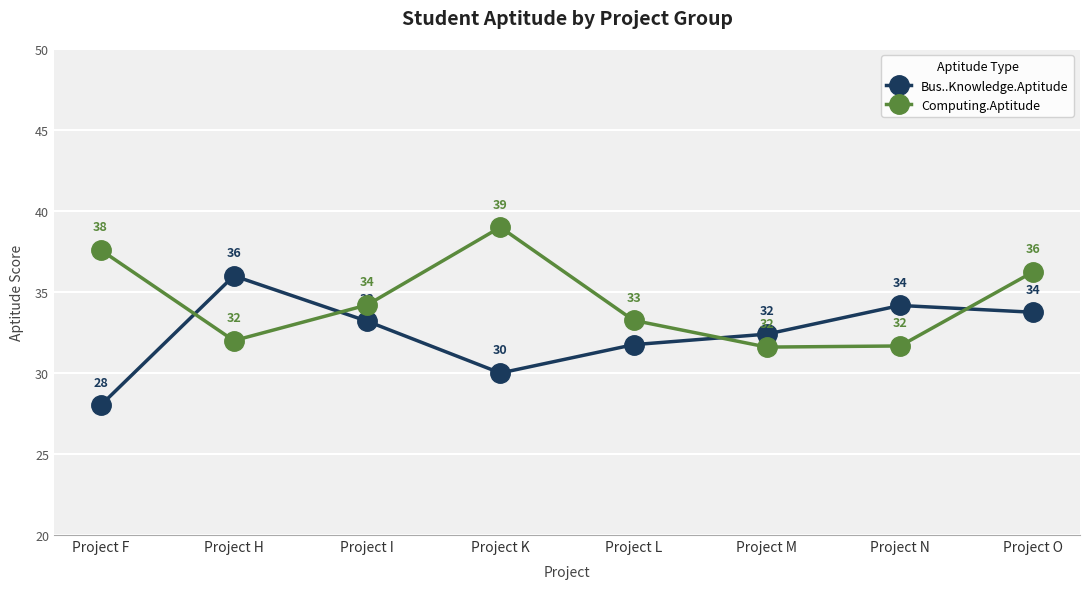

Which series has the largest total across all categories?

Computing.Aptitude